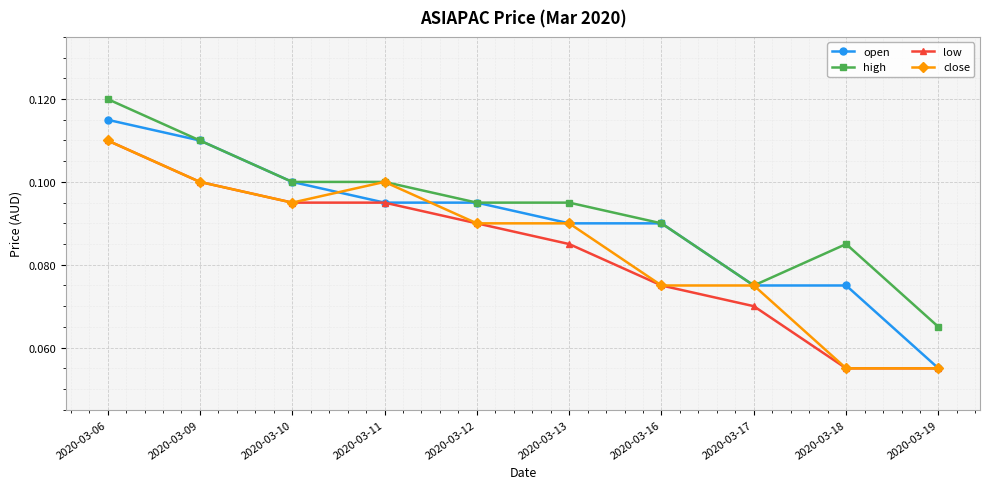

Between 2020-03-11 and 2020-03-16, which series saw the biggest shift?

close